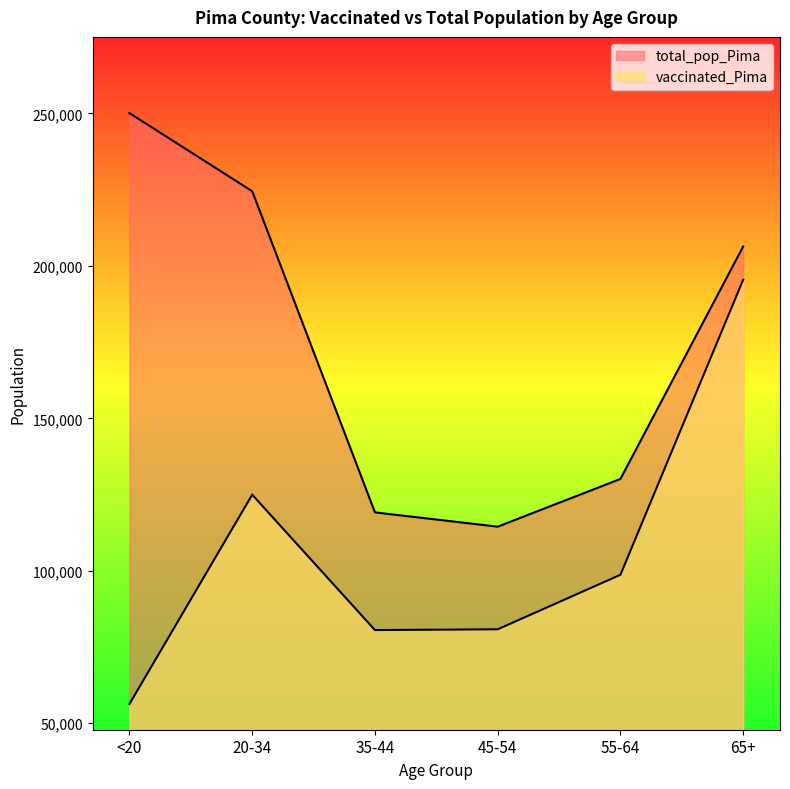

Is it true that vaccinated_Pima equals 135305 at 65+?

False